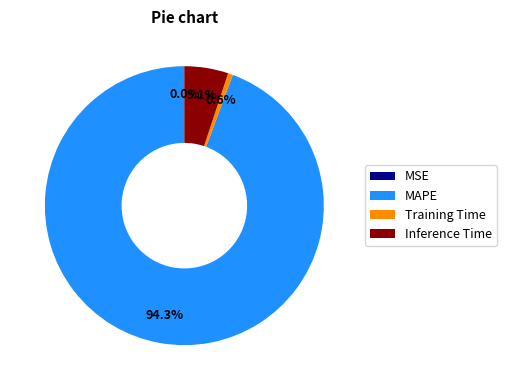

Is there any slice that represents more than half of the pie?

Yes